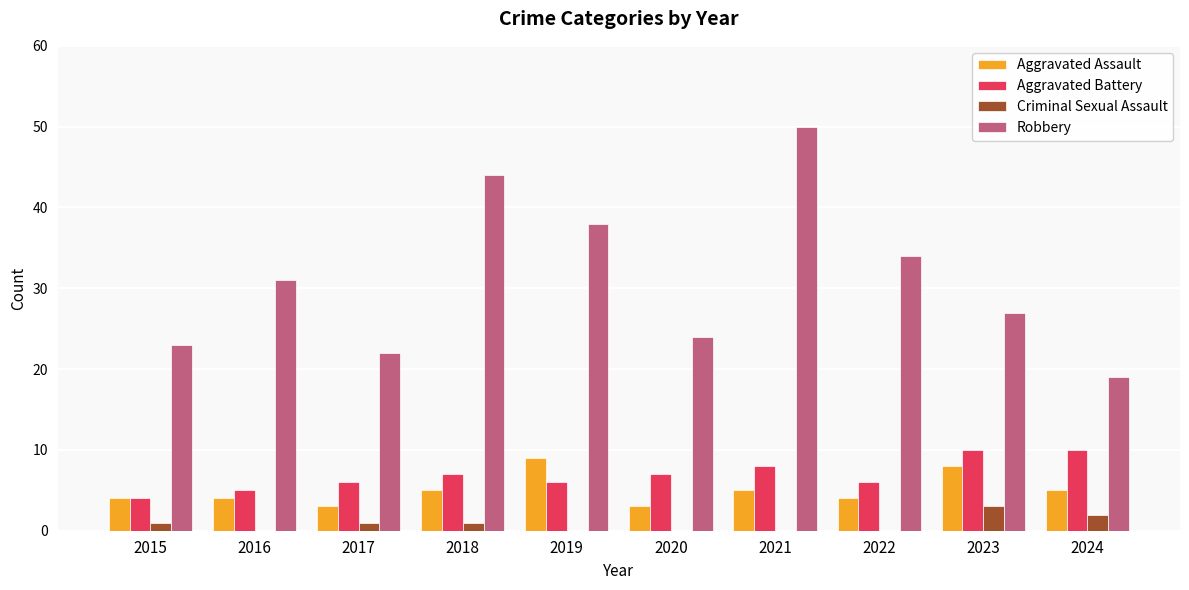

What is the sum of the Robbery values at 2024 and 2023?

46